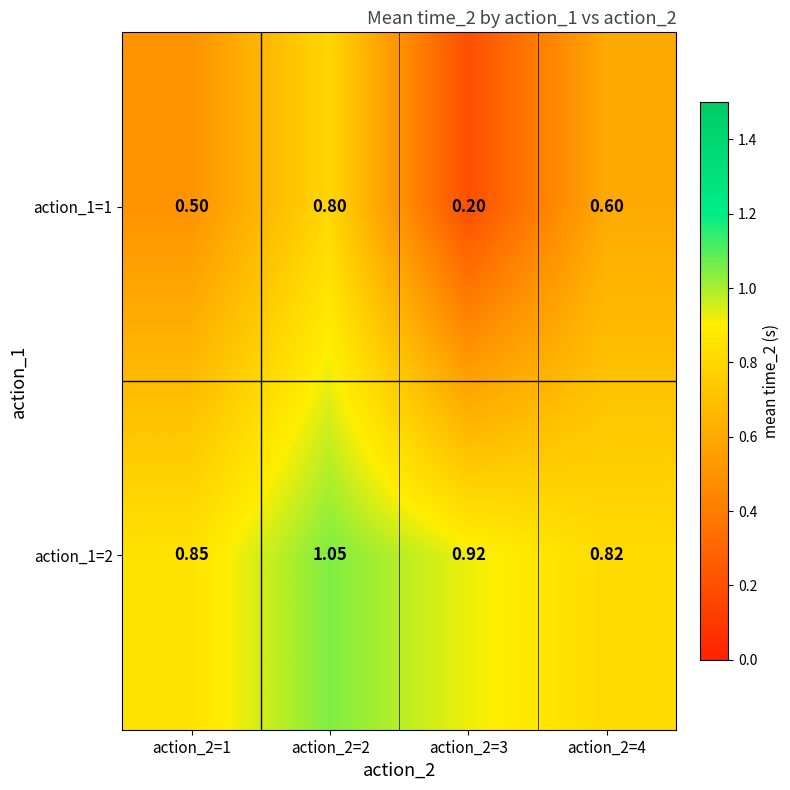

Is the value of action_1=1 at action_2=2 greater than the value of action_1=2 at action_2=2?

No